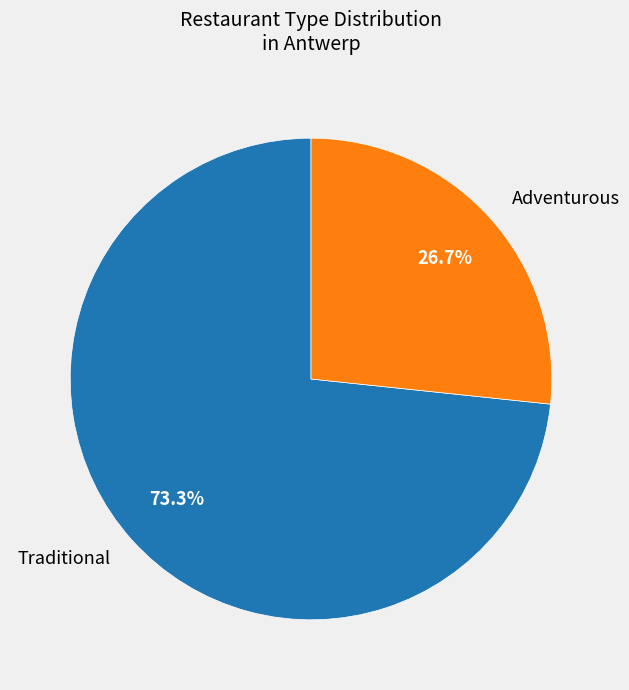

How many slices are in this pie chart?

2